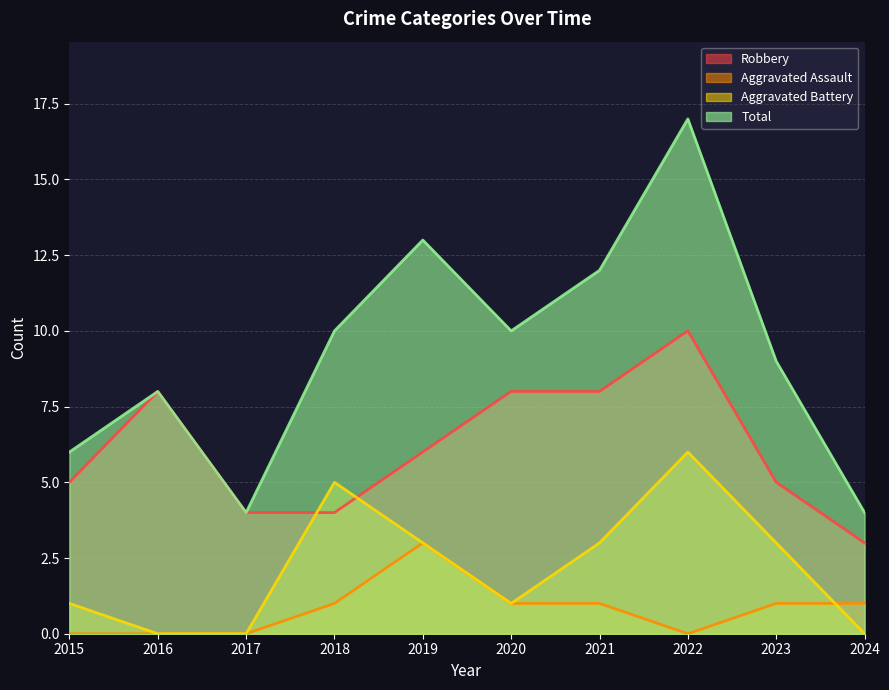

Reading right to left, list all the values displayed in this chart.

Robbery: 2024=3	2023=5	2022=10	2021=8	2020=8	2019=6	2018=4	2017=4	2016=8	2015=5
Aggravated Assault: 2024=1	2023=1	2022=0	2021=1	2020=1	2019=3	2018=1	2017=0	2016=0	2015=0
Aggravated Battery: 2024=0	2023=3	2022=6	2021=3	2020=1	2019=3	2018=5	2017=0	2016=0	2015=1
Total: 2024=4	2023=9	2022=17	2021=12	2020=10	2019=13	2018=10	2017=4	2016=8	2015=6